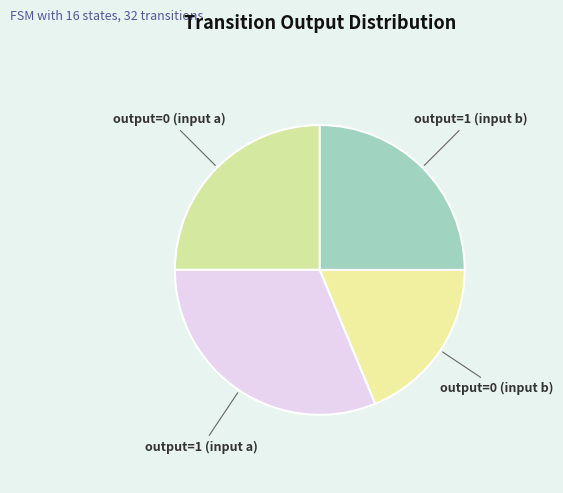

Rank the categories by value from highest to lowest.

output=1 (input a), output=0 (input a), output=1 (input b), output=0 (input b)